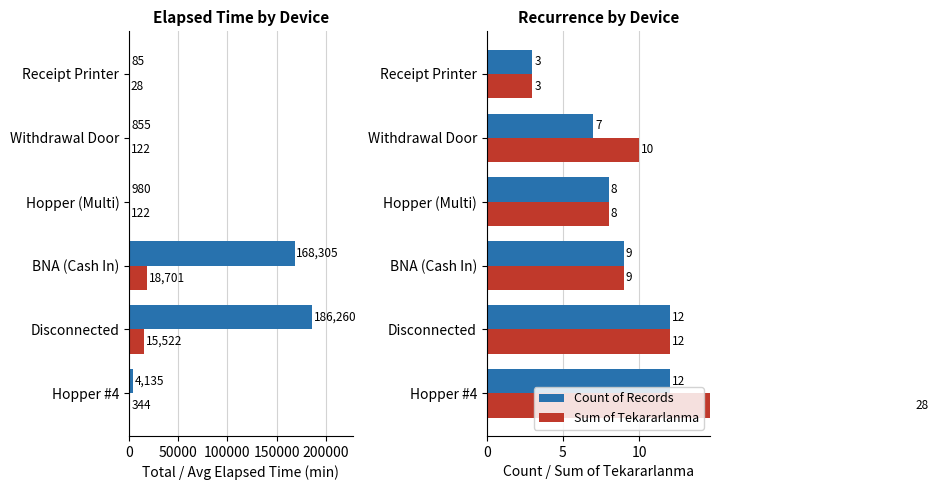

Does the chart contain any negative values?

No